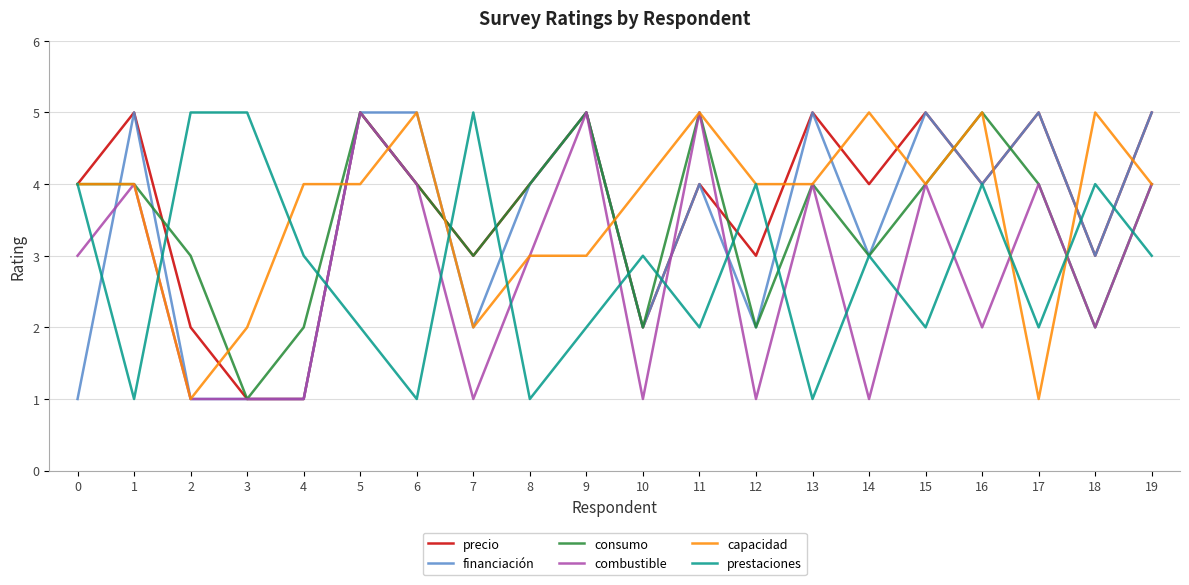

Reading right to left, transcribe all the data shown in this chart.

precio: 19=5	18=3	17=5	16=4	15=5	14=4	13=5	12=3	11=4	10=2	9=5	8=4	7=3	6=4	5=5	4=1	3=1	2=2	1=5	0=4
financiación: 19=5	18=3	17=5	16=4	15=5	14=3	13=5	12=2	11=4	10=2	9=5	8=4	7=2	6=5	5=5	4=1	3=1	2=1	1=5	0=1
consumo: 19=4	18=2	17=4	16=5	15=4	14=3	13=4	12=2	11=5	10=2	9=5	8=4	7=3	6=4	5=5	4=2	3=1	2=3	1=4	0=4
combustible: 19=4	18=2	17=4	16=2	15=4	14=1	13=4	12=1	11=5	10=1	9=5	8=3	7=1	6=4	5=5	4=1	3=1	2=1	1=4	0=3
capacidad: 19=4	18=5	17=1	16=5	15=4	14=5	13=4	12=4	11=5	10=4	9=3	8=3	7=2	6=5	5=4	4=4	3=2	2=1	1=4	0=4
prestaciones: 19=3	18=4	17=2	16=4	15=2	14=3	13=1	12=4	11=2	10=3	9=2	8=1	7=5	6=1	5=2	4=3	3=5	2=5	1=1	0=4